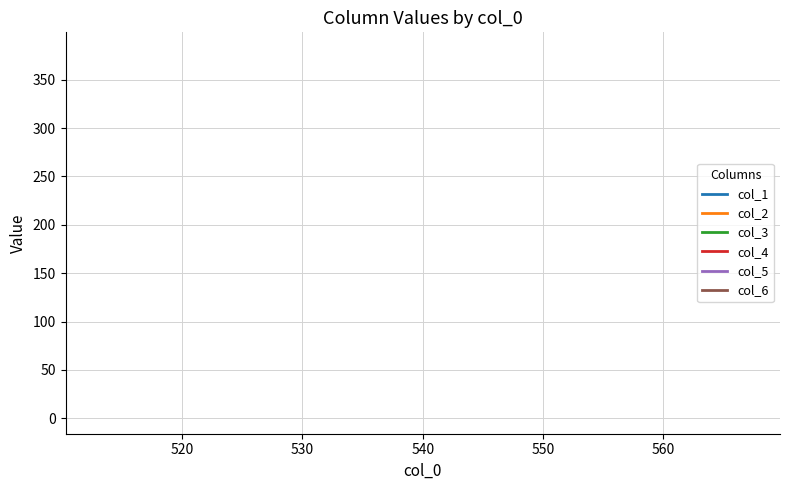

What are all the series names shown in the legend?

col_1, col_2, col_3, col_4, col_5, col_6